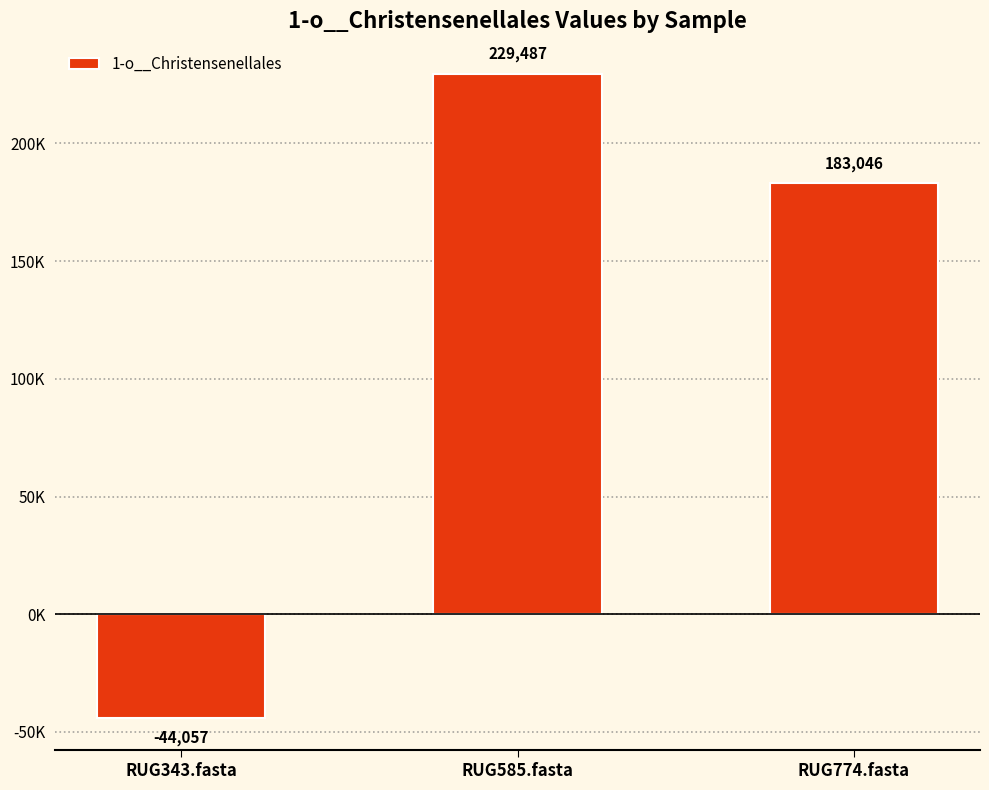

Is it true that the value at RUG774.fasta is 87100.3?

False